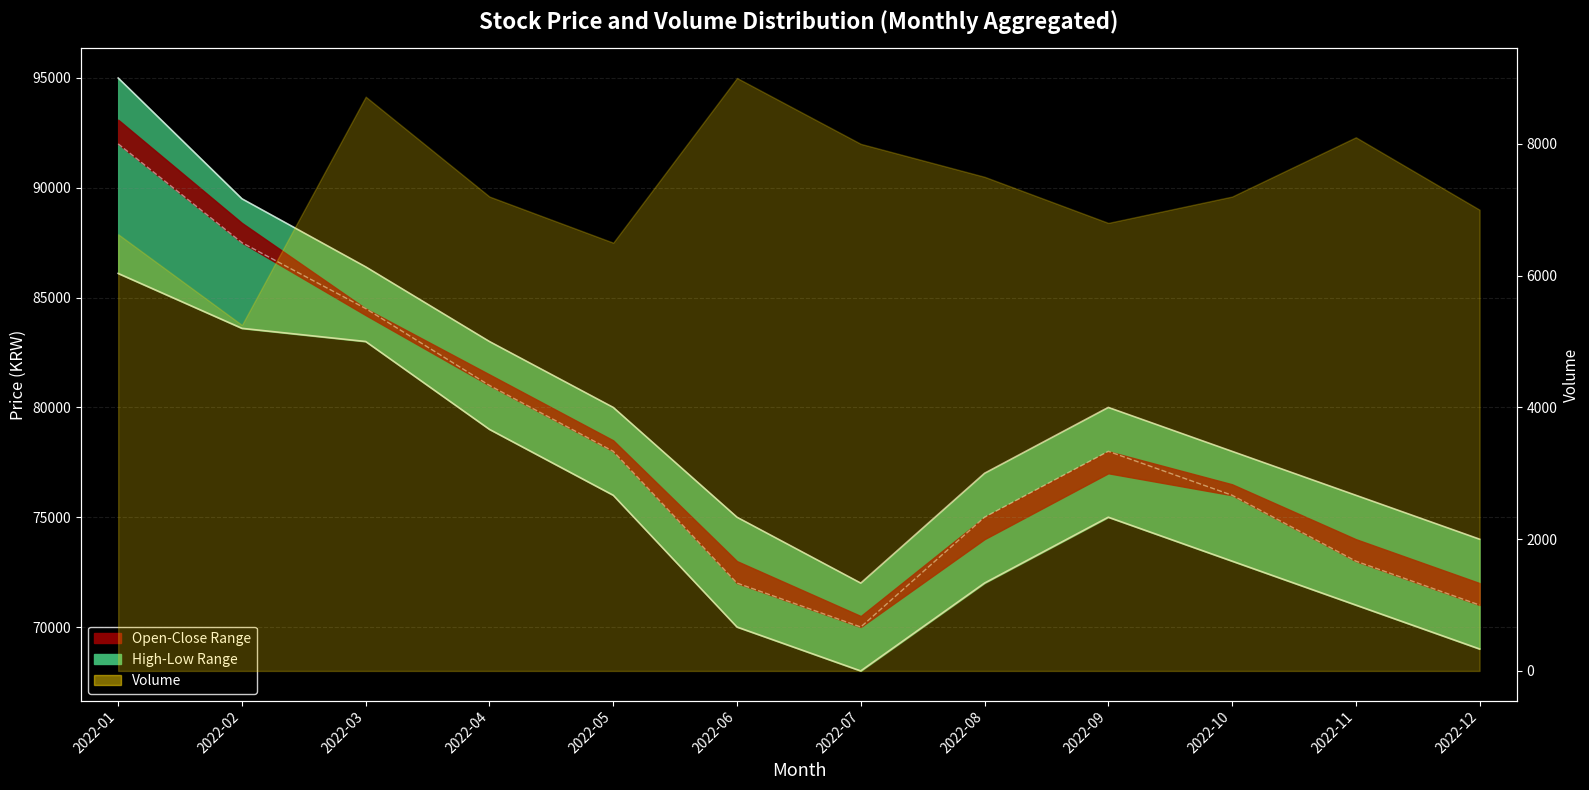

True or false: Close has more than 0 interior local peaks.

True